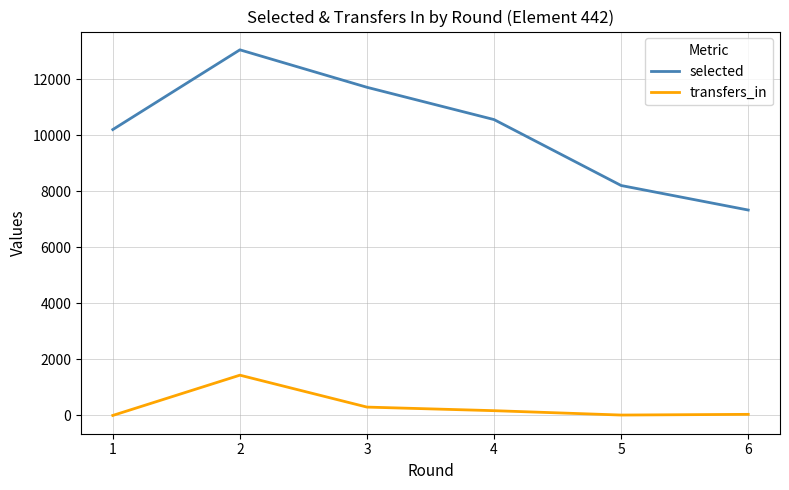

Which series has the widest spread of values?

selected